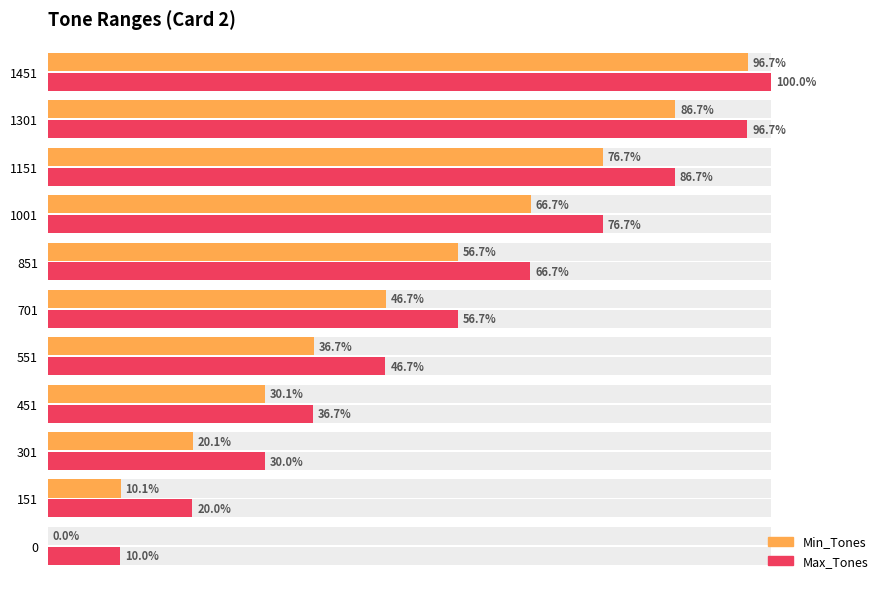

What are all the series names shown in the legend?

Min_Tones, Max_Tones